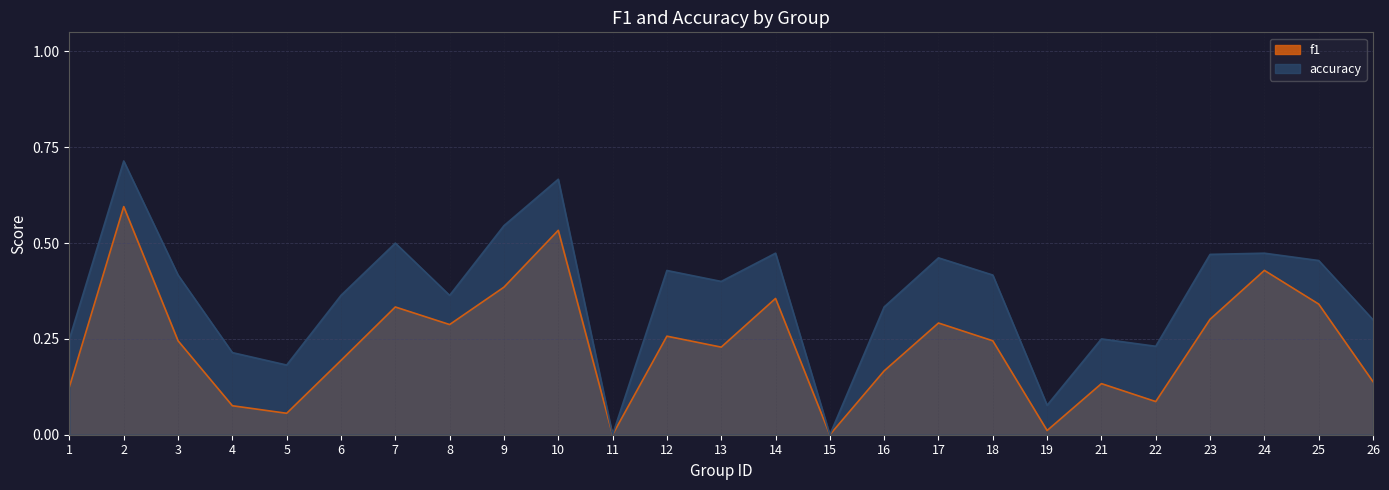

Reading left to right, what are all the values shown in this chart?

f1: 1=0.1	2=0.6	3=0.2	4=0.1	5=0.1	6=0.2	7=0.3	8=0.3	9=0.4	10=0.5	11=0.0	12=0.3	13=0.2	14=0.4	15=0.0	16=0.2	17=0.3	18=0.2	19=0.0	21=0.1	22=0.1	23=0.3	24=0.4	25=0.3	26=0.1
accuracy: 1=0.2	2=0.7	3=0.4	4=0.2	5=0.2	6=0.4	7=0.5	8=0.4	9=0.5	10=0.7	11=0.0	12=0.4	13=0.4	14=0.5	15=0.0	16=0.3	17=0.5	18=0.4	19=0.1	21=0.2	22=0.2	23=0.5	24=0.5	25=0.5	26=0.3